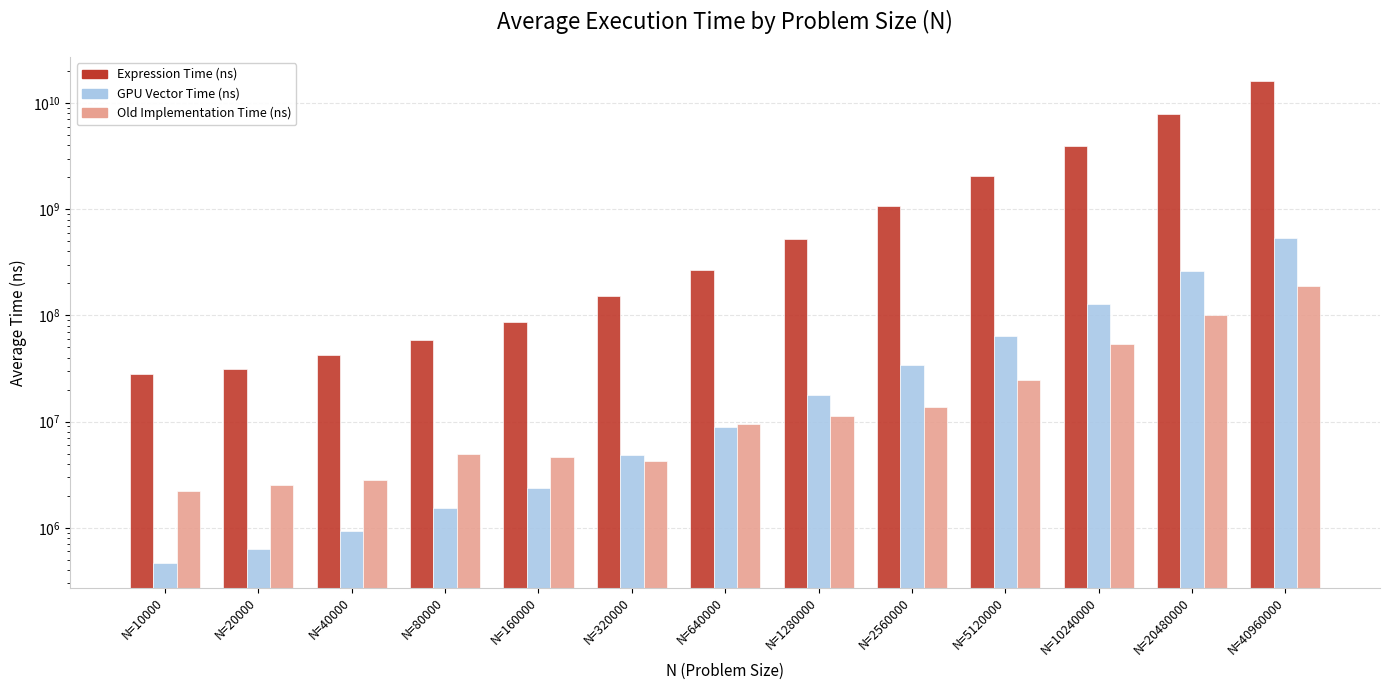

Which series changed the most between N=320000 and N=2560000?

Expression Time (ns)